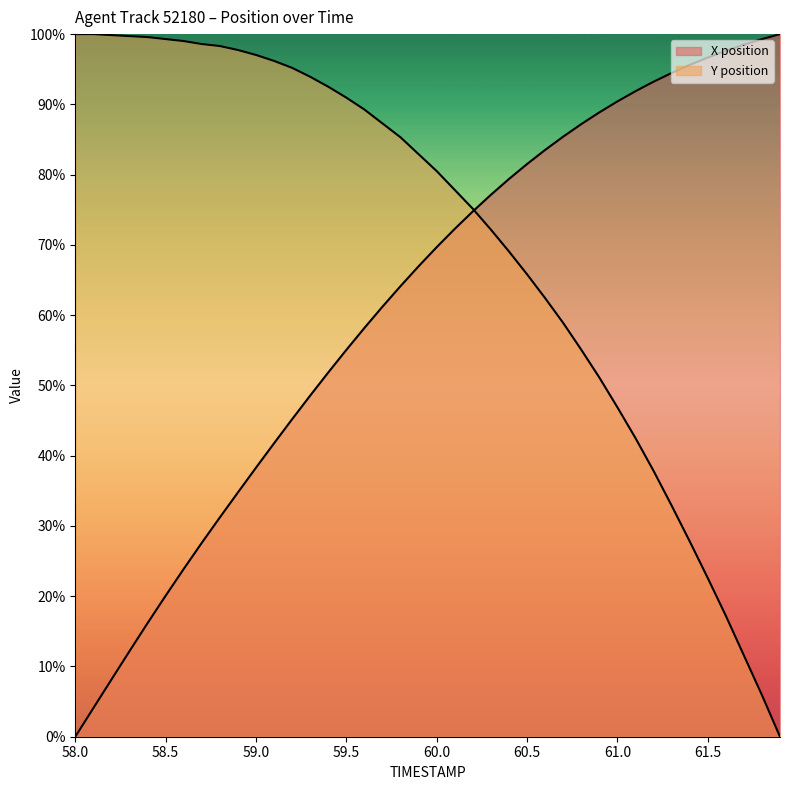

What is the label of the 24th point from the right?

59.6